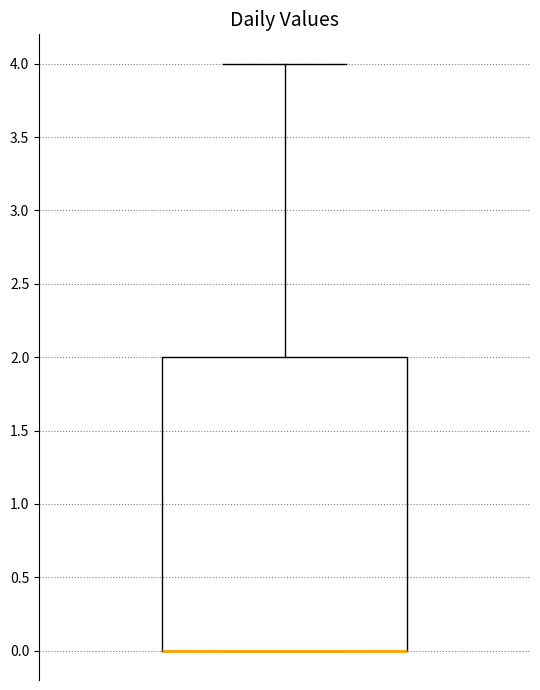

Read this box plot against the y-axis: the position of the median line, the range covered by the box, and the ends of both whiskers. The values are not printed on the chart, so give them approximately, as read against the axis.

median 0 (drawn on the box's lower edge), box 0 to 2, whiskers 0 to 4